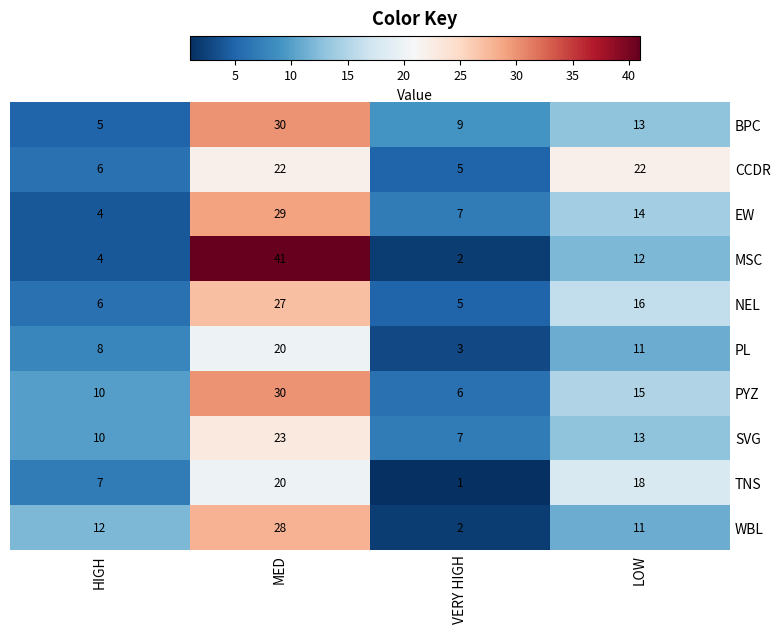

At which category does the chart reach its minimum across all series?

VERY HIGH